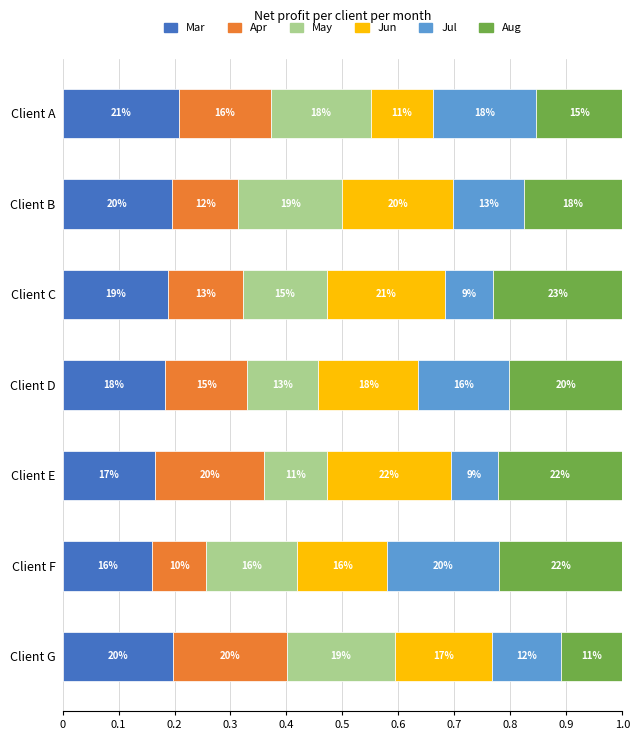

What are all the series names shown in the legend?

Mar, Apr, May, Jun, Jul, Aug